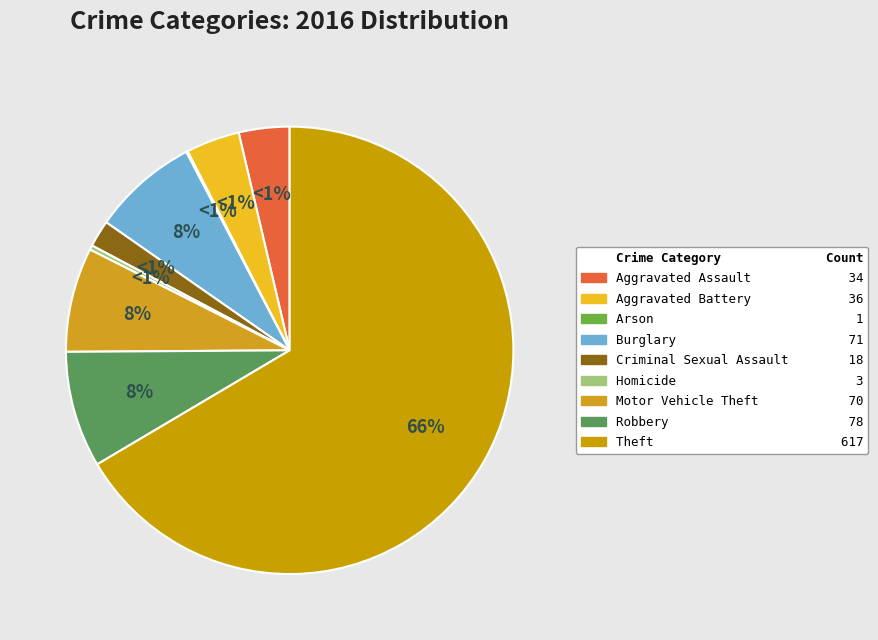

Combined, do Homicide and Robbery account for over 50%?

No